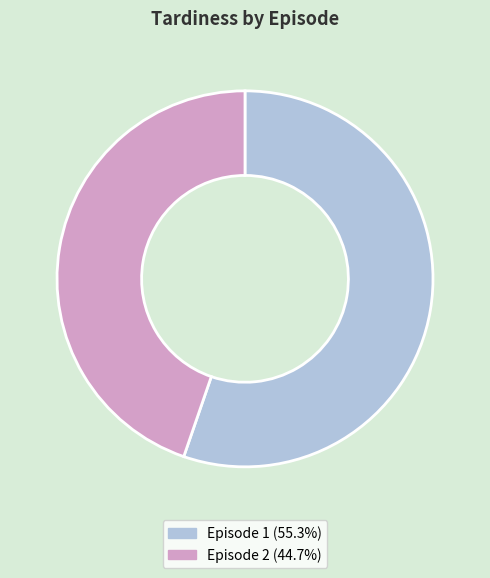

How many segments does this pie chart have?

2